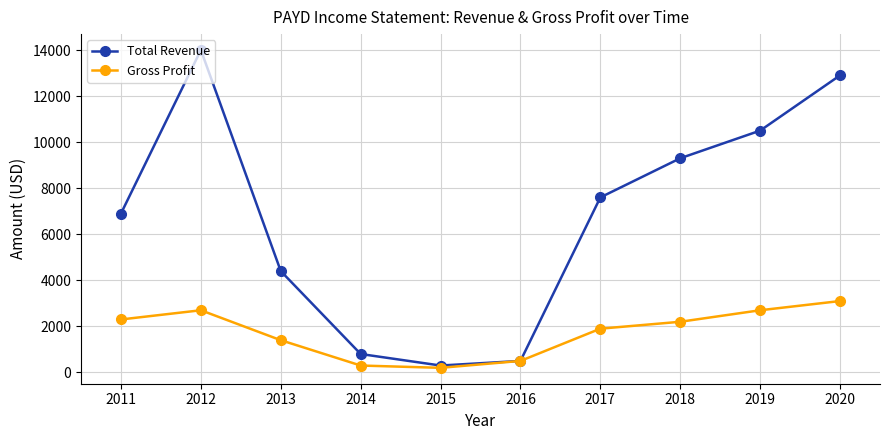

What is the difference between the second highest and second lowest values in the Total Revenue series?

12400